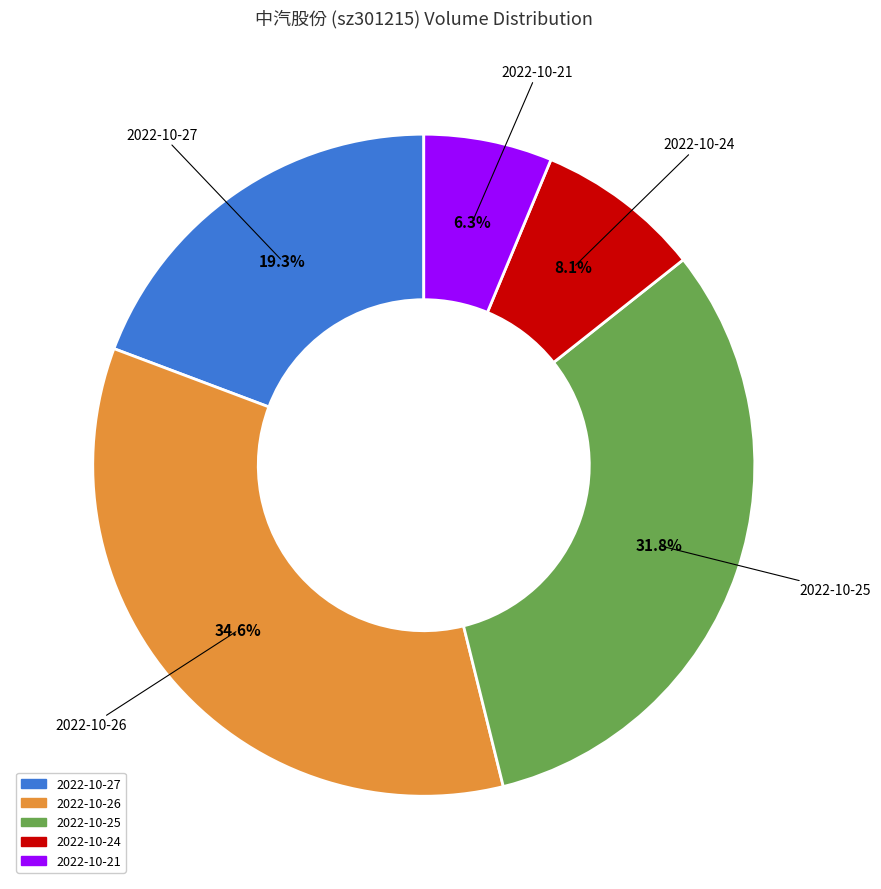

Do 2022-10-27 and 2022-10-21 together represent more than half of the pie?

No